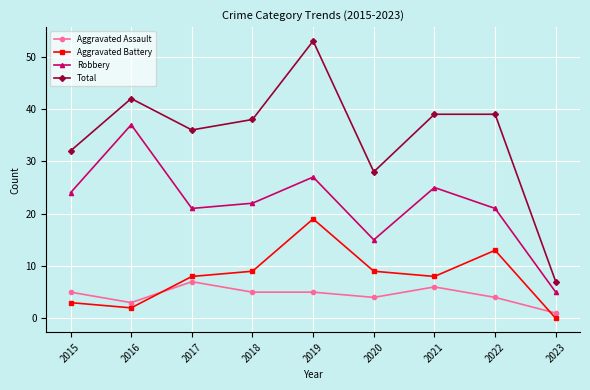

What is the average value of the Total series?

35